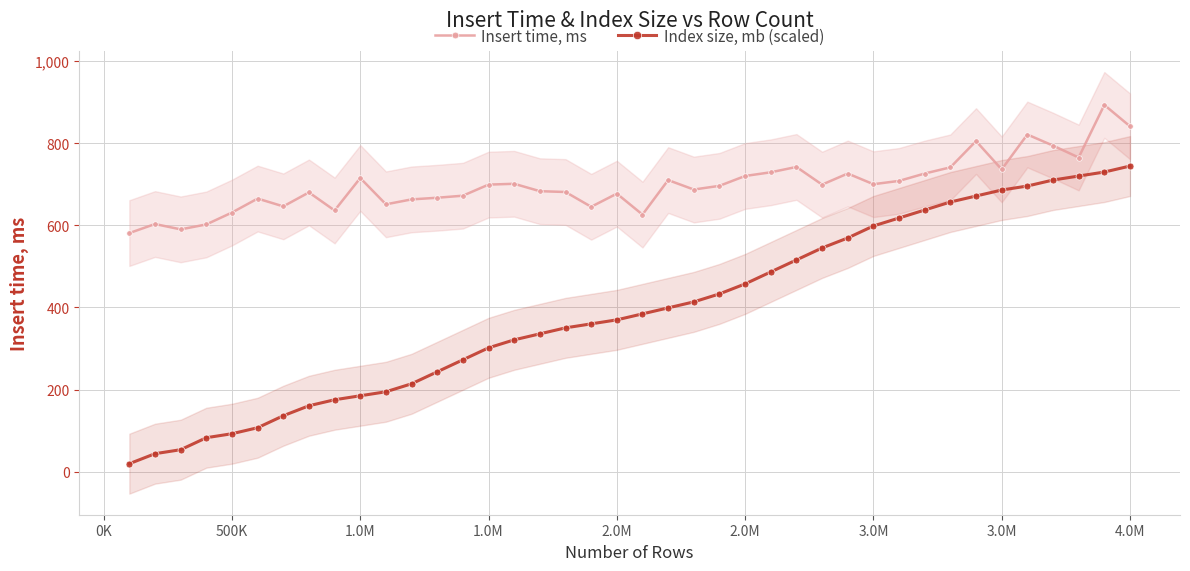

What is the sum of all Index size, mb (scaled) values?

15685.9